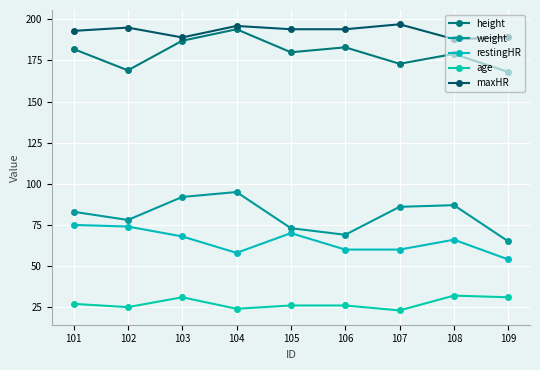

True or false: height has a value of 284 at 103.

False